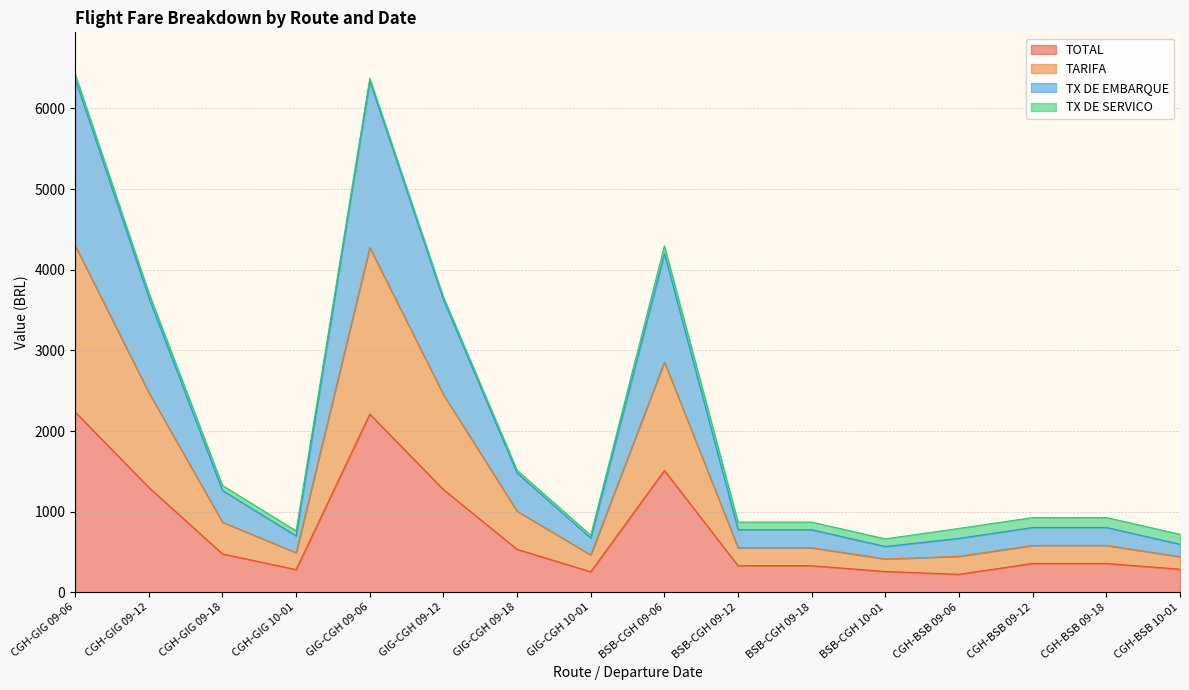

At which category is the sum across all series the highest?

CGH-GIG 09-06